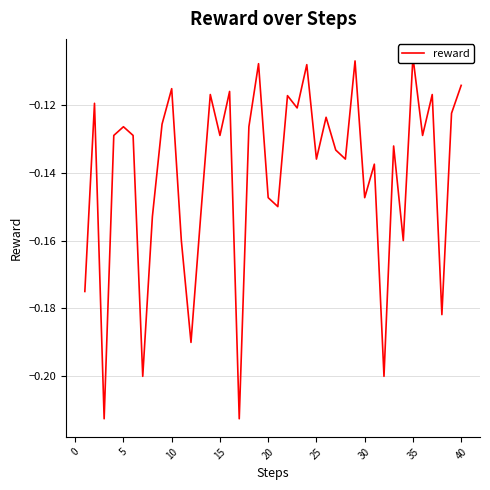

How many lines are shown in the chart?

1